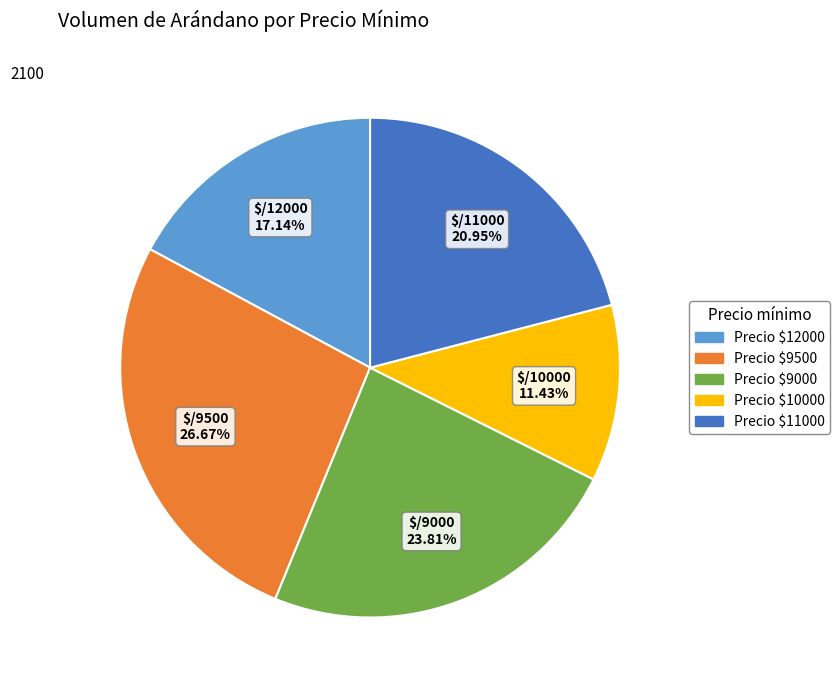

Is there any slice that represents more than half of the pie?

No